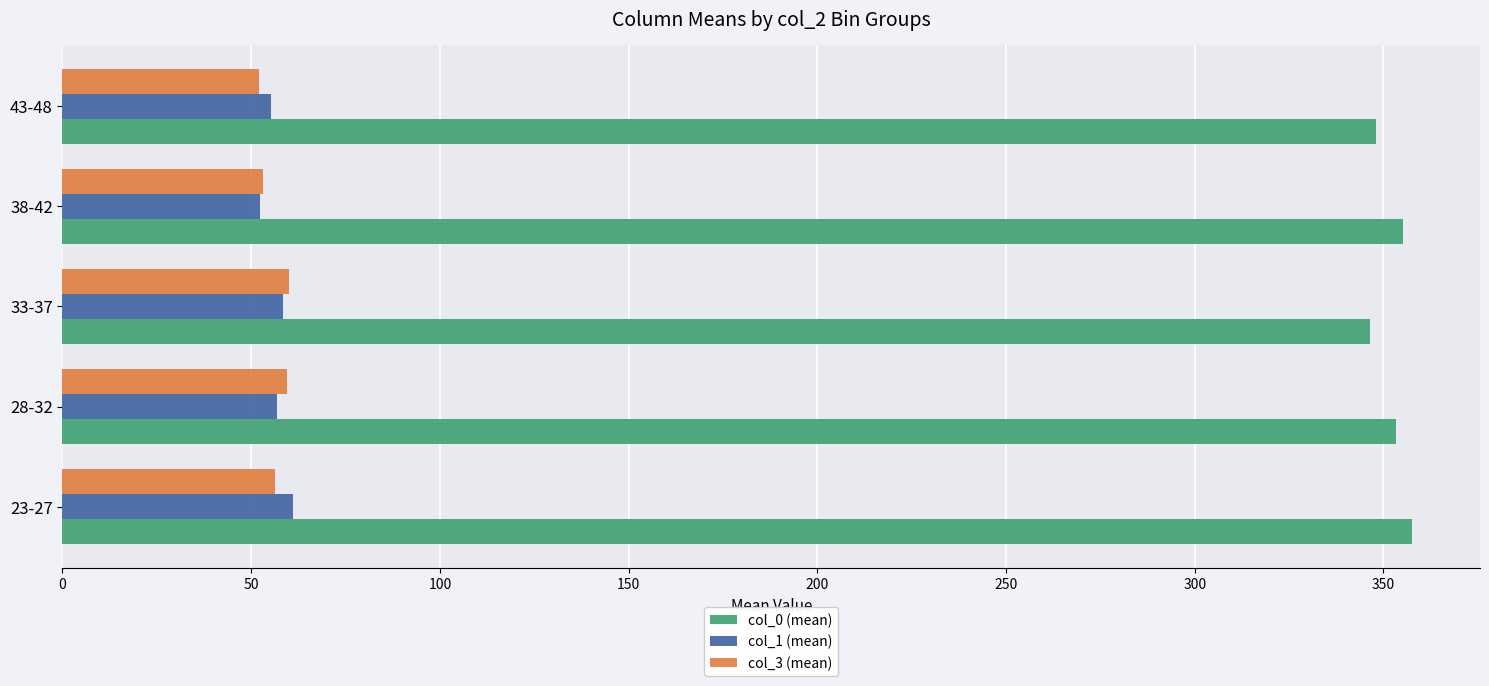

The value of col_1 (mean) at 38-42 is 80.5. True or false?

False